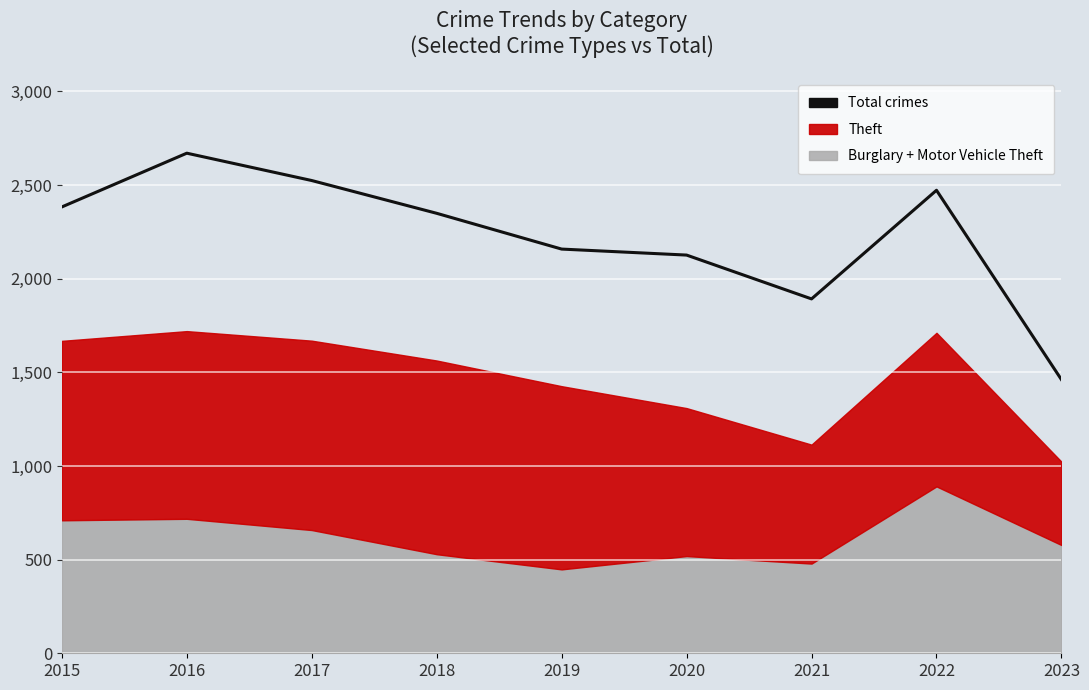

What is the sum of all values?

20035